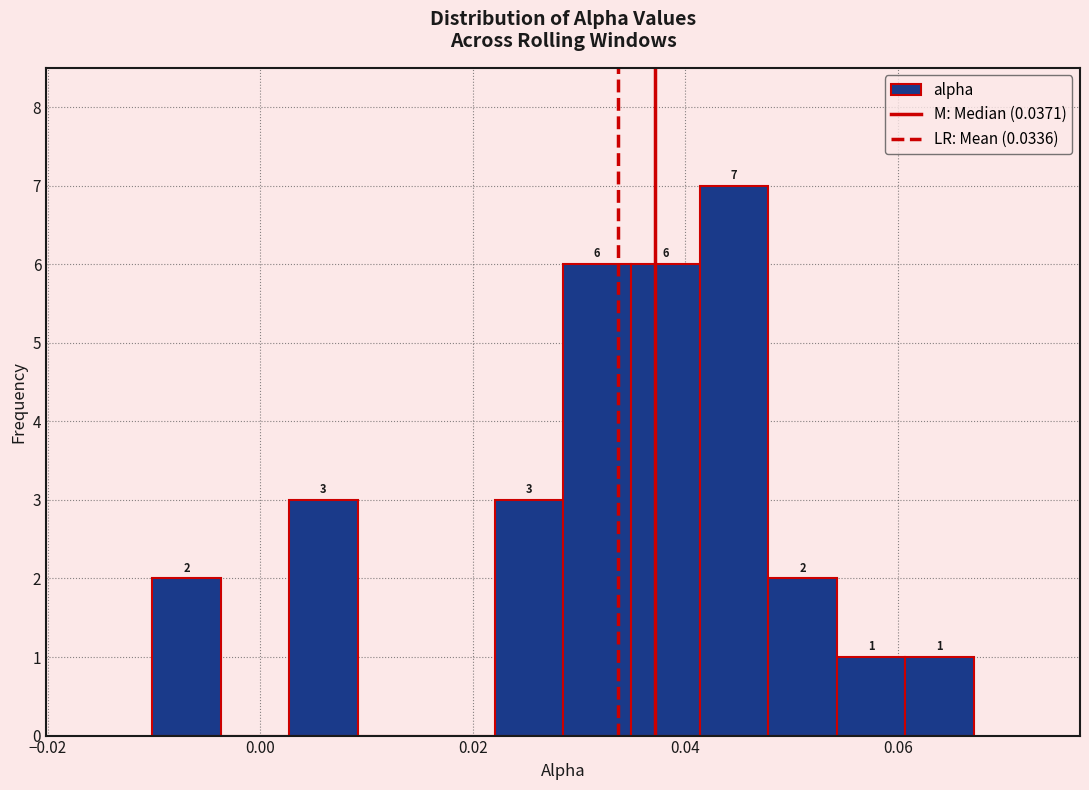

Read against the x-axis, roughly where is the centre of the tallest bar?

0.044